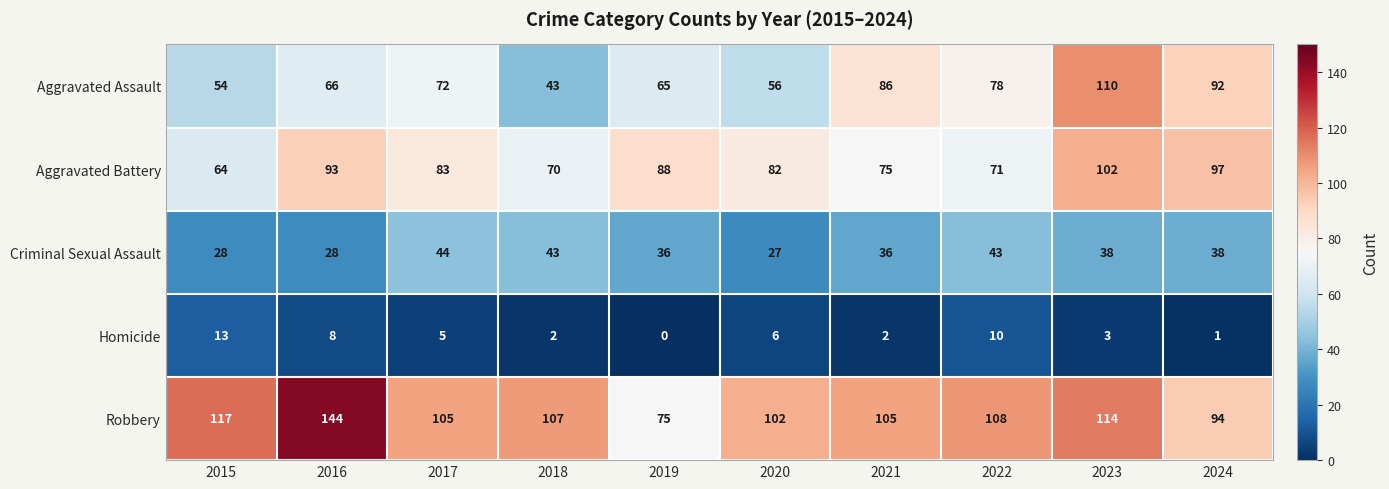

What is the difference between the maximum and second lowest values in the Robbery series?

50